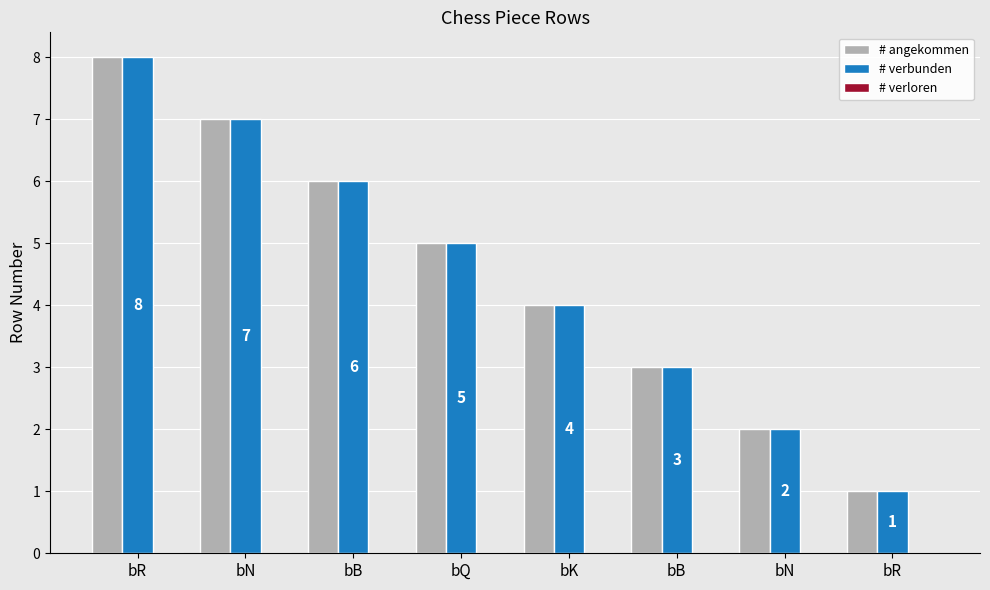

Which label corresponds to the smallest value in the chart?

bR